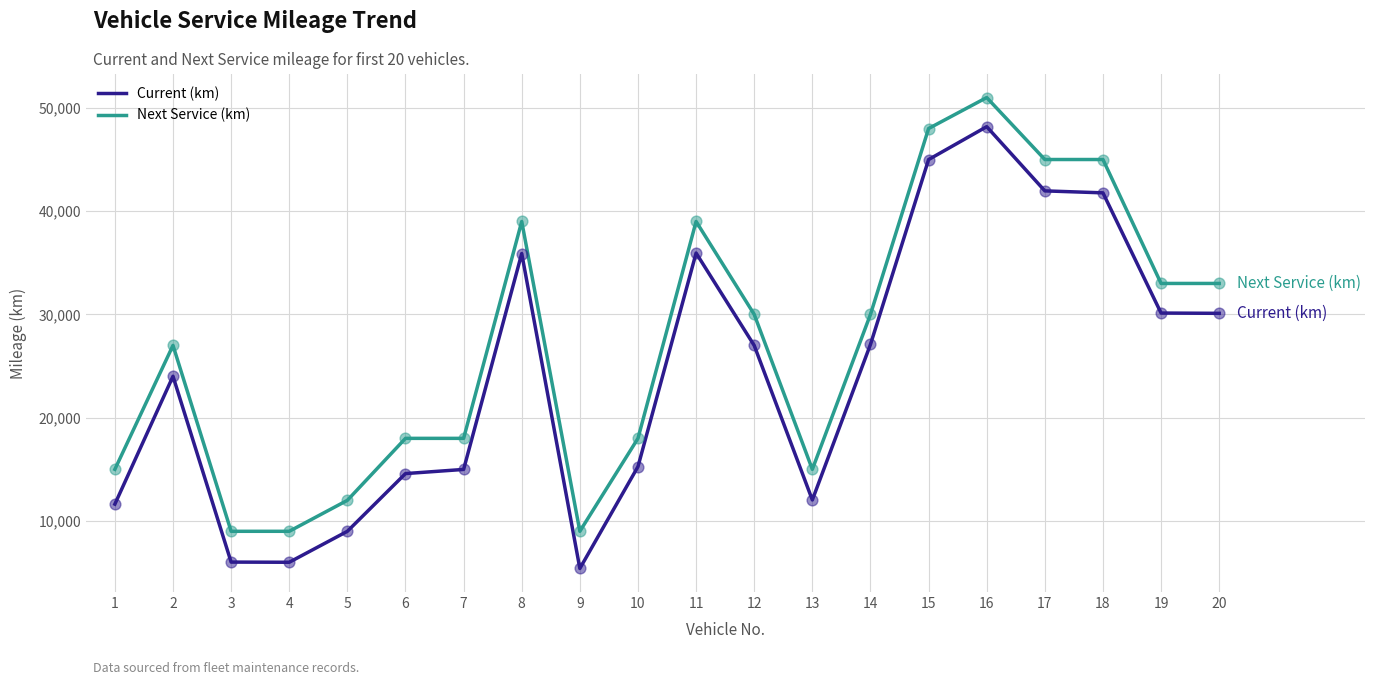

Which series has the widest spread of values?

Current (km)